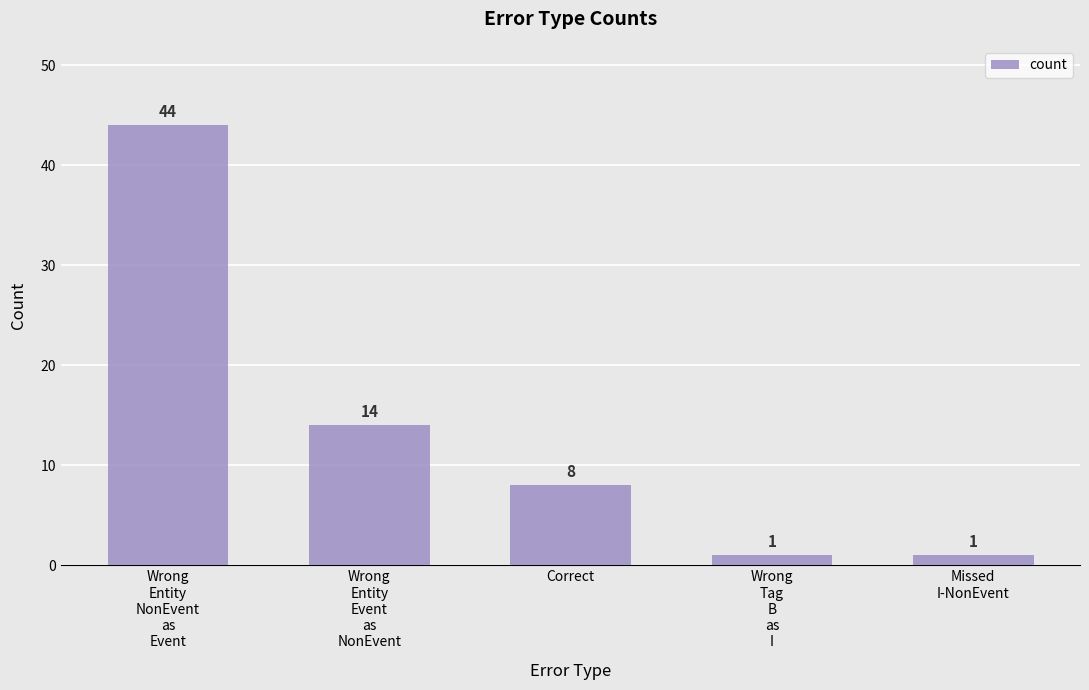

How many data points are less than 8?

2